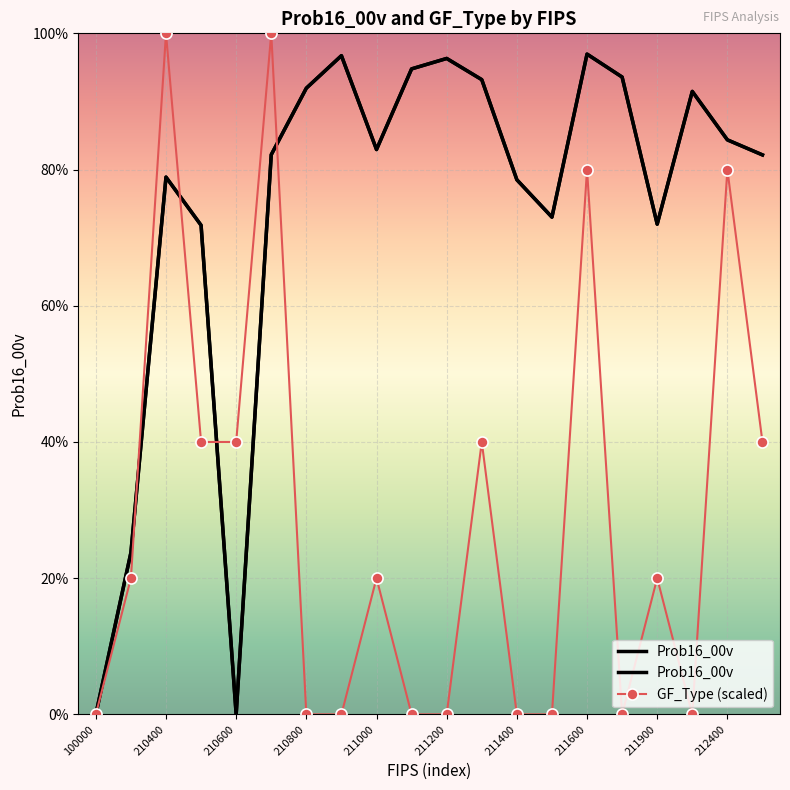

How many times do Prob16_00v and GF_Type (scaled) cross each other?

4